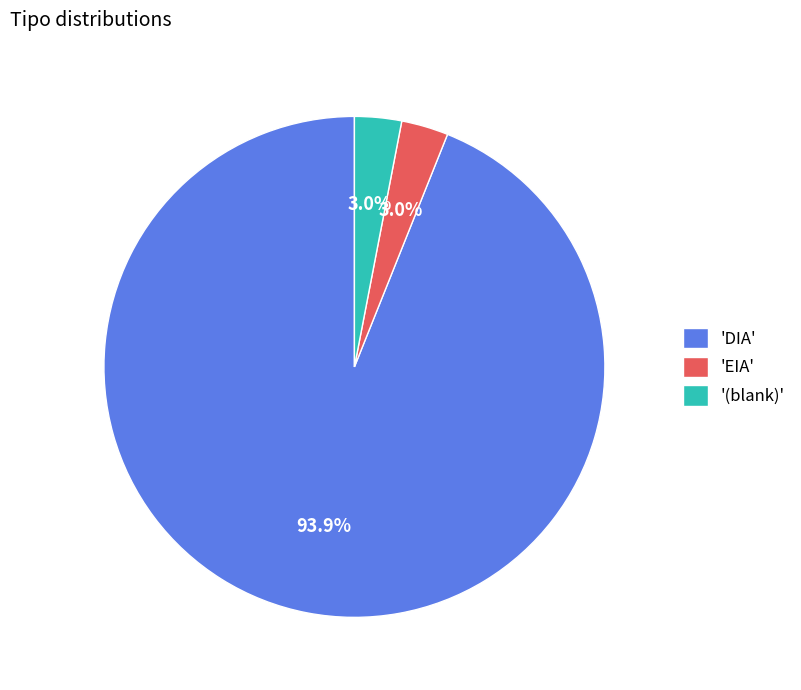

To the nearest percent, what is the average slice percentage?

33%